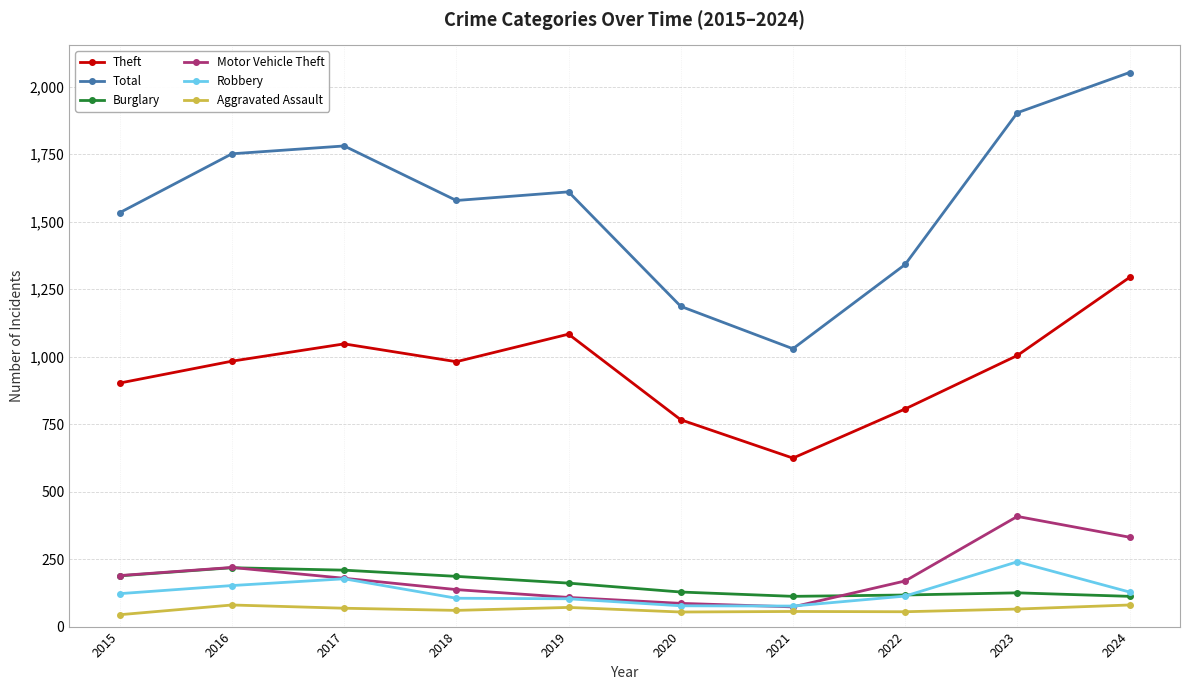

How many categories are shown in the chart?

10